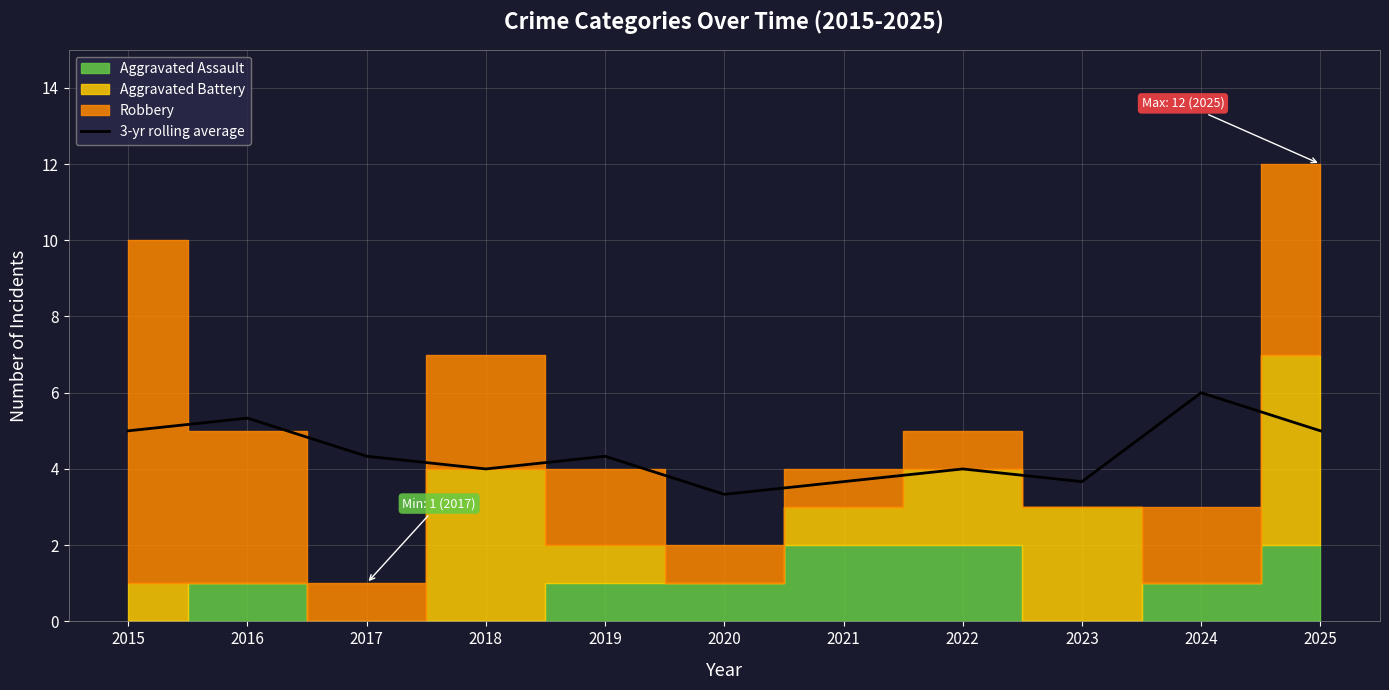

At which label does 3-yr rolling average reach its peak?

2024